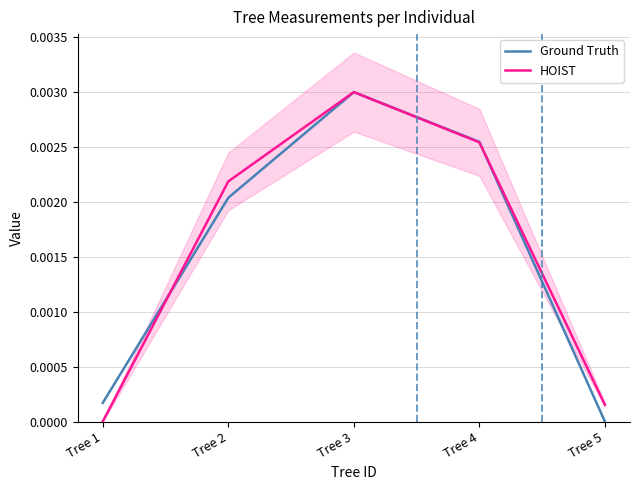

Between Tree 1 and Tree 2, which series saw the biggest shift?

HOIST